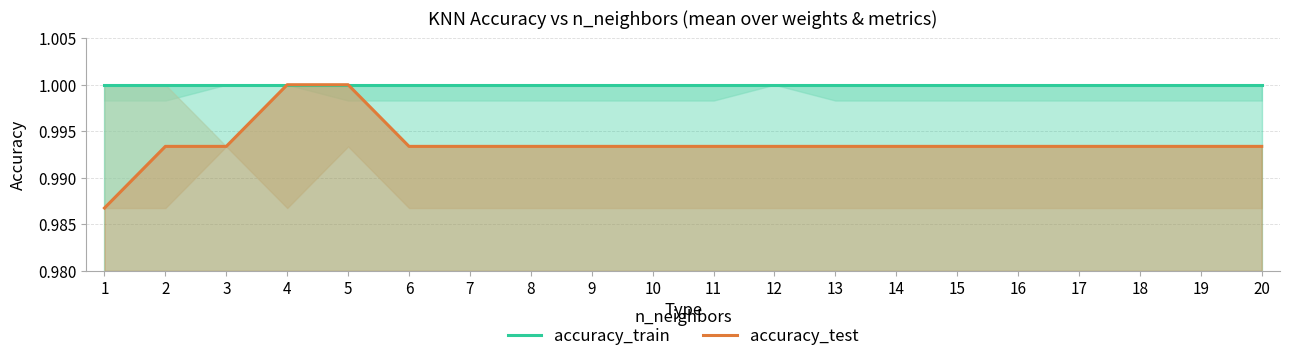

What is the total value across all series at 4?

2.0